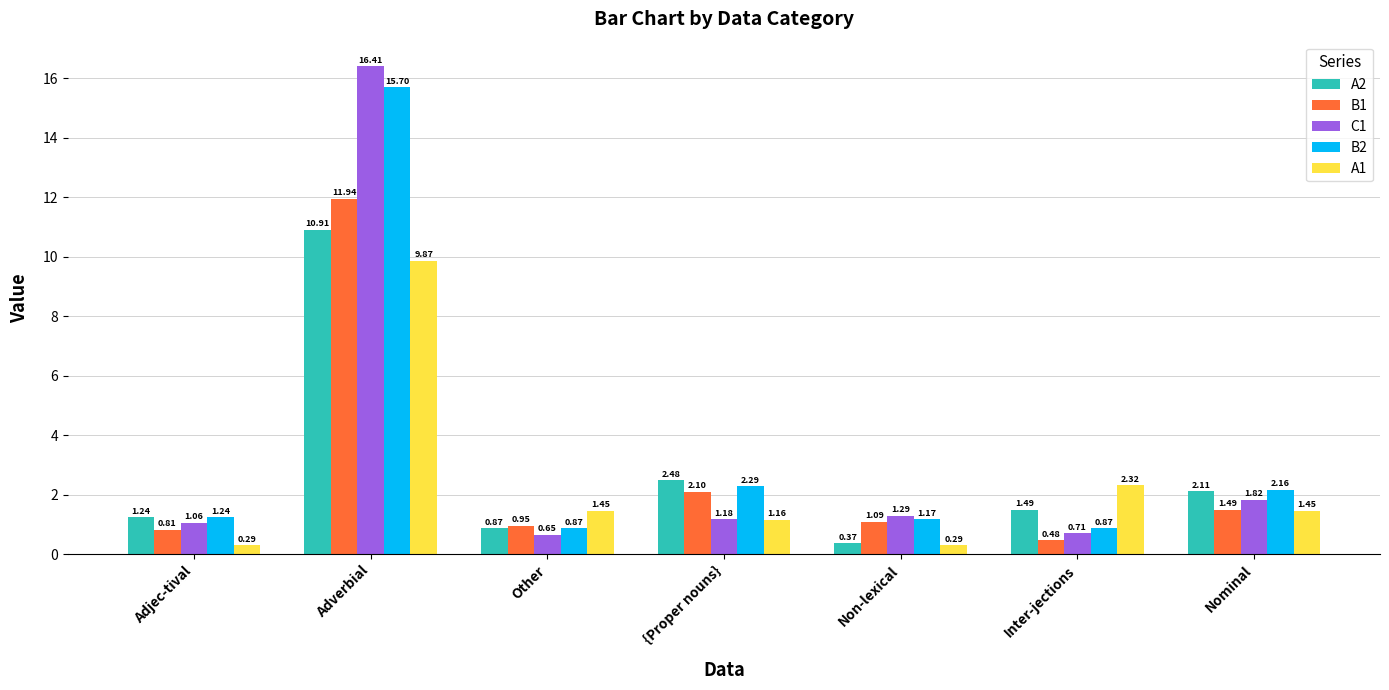

Where does the B1 series first go above 1?

Adverbial